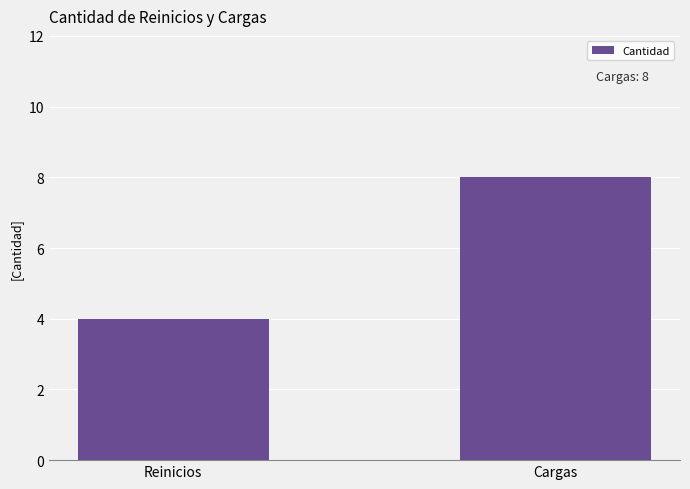

List the labels in order of value, largest first.

Cargas, Reinicios